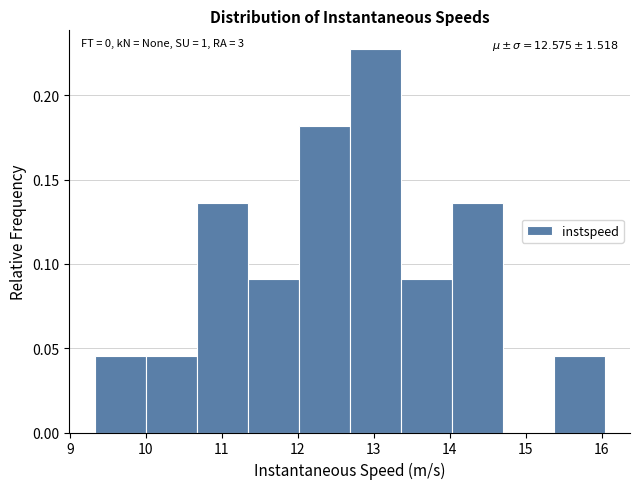

Over which range of the x-axis is the bar tallest?

12.7 to 13.4